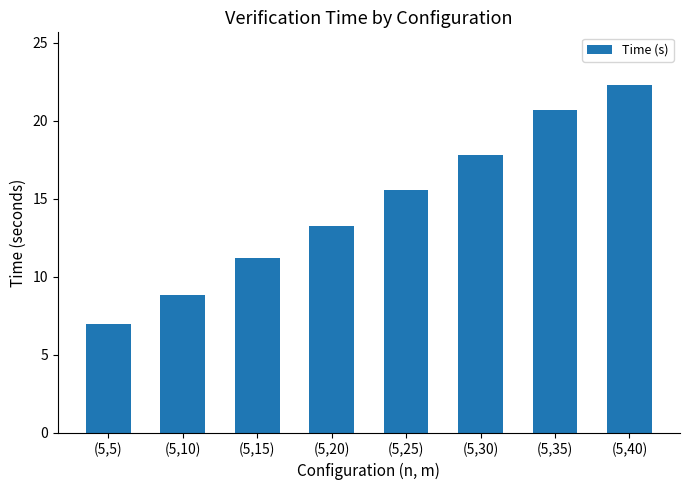

What is the sum of the values at (5,25) and (5,15)?

26.8